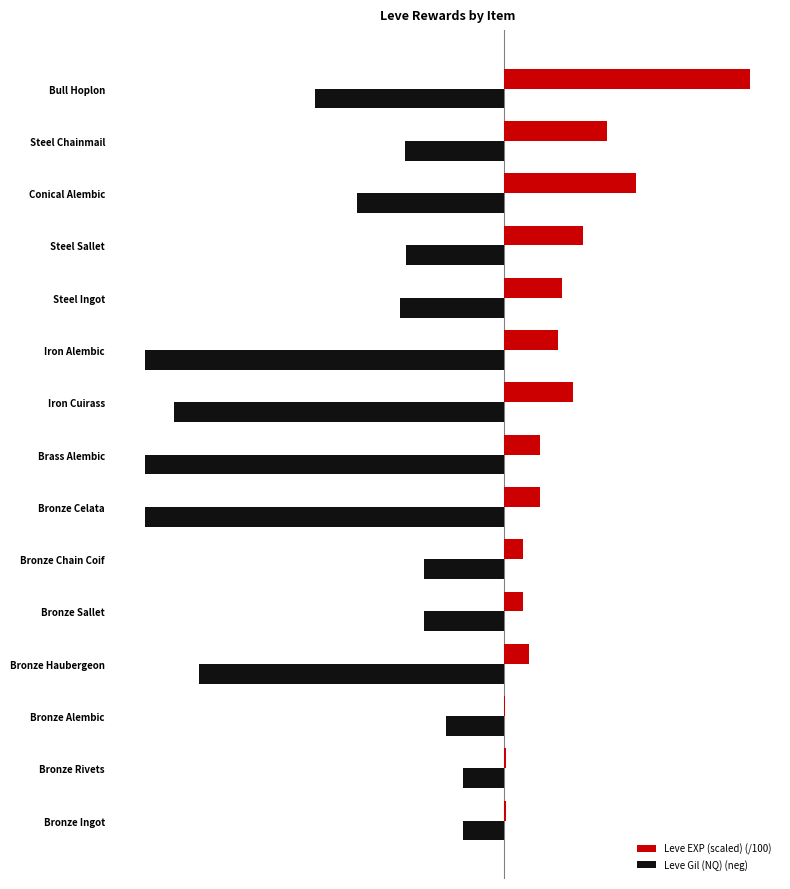

At which category is the sum across all series the highest?

Bull Hoplon